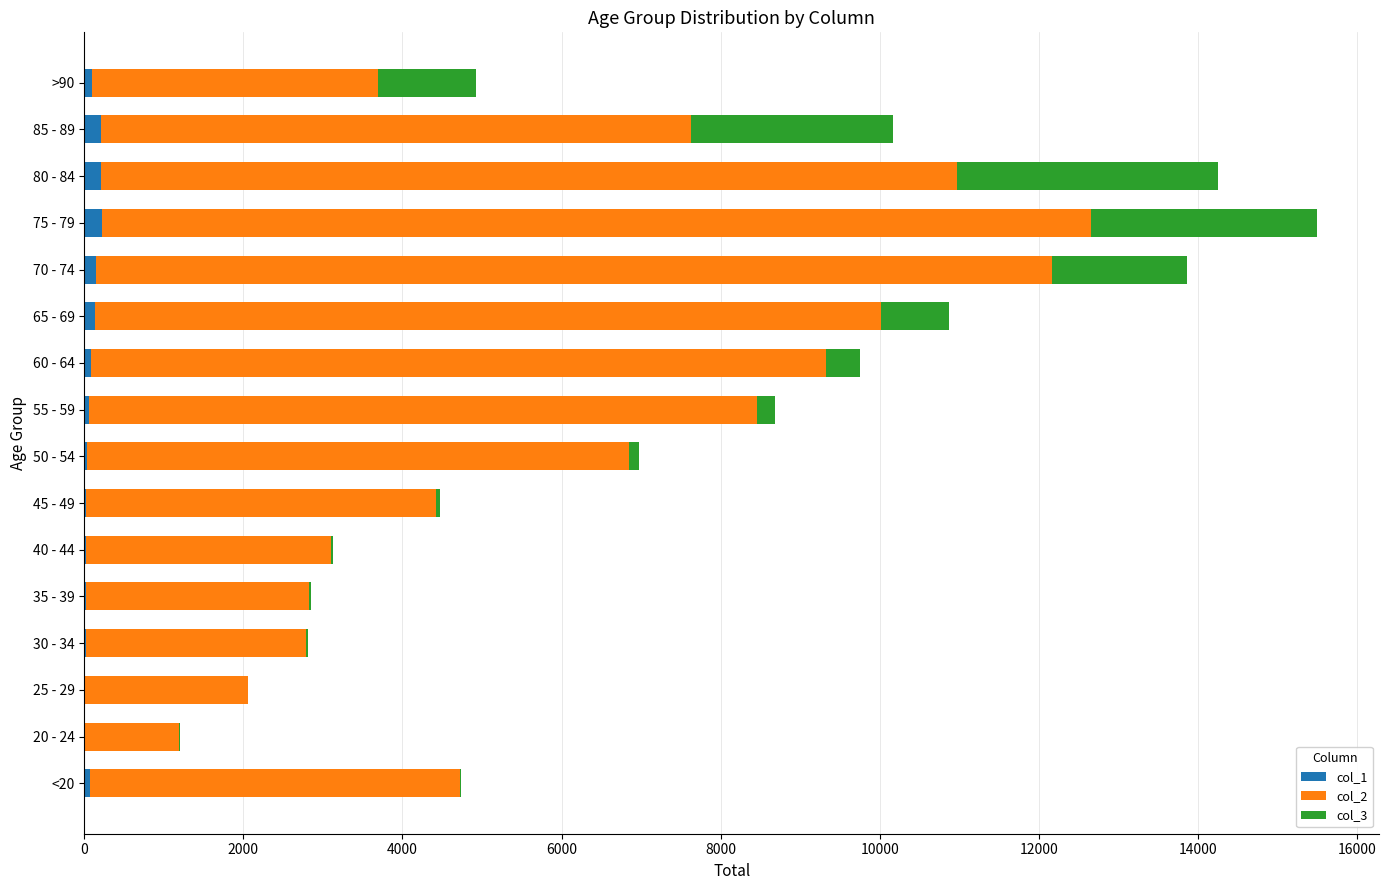

At which category is the sum across all series the highest?

75 - 79